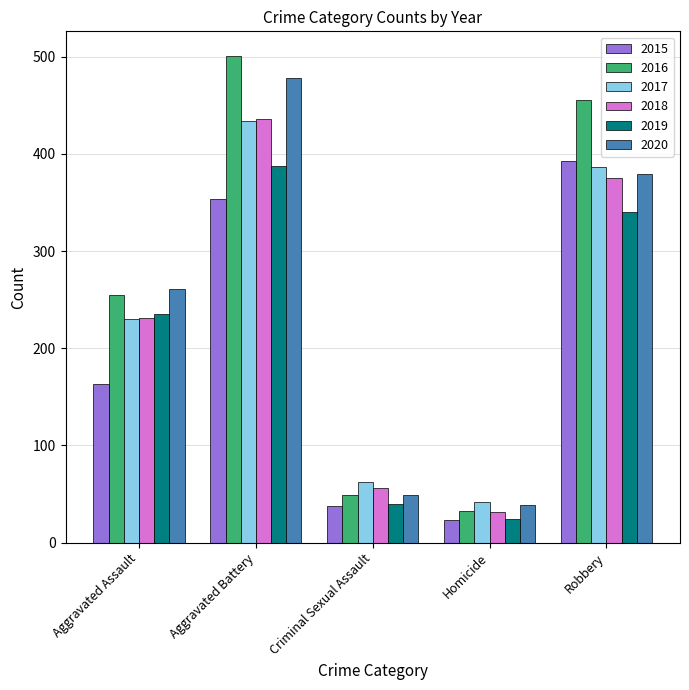

How many values in the 2015 series are below 163?

2